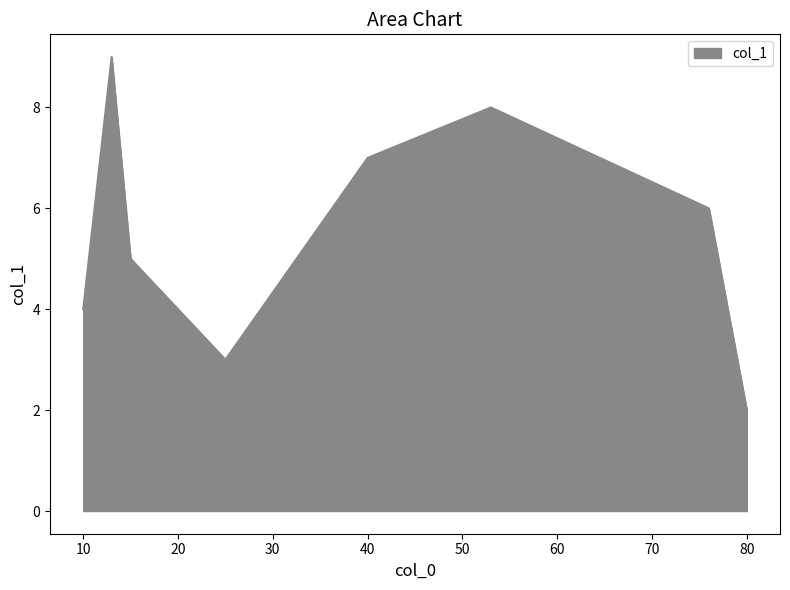

How many values exceed 6?

4